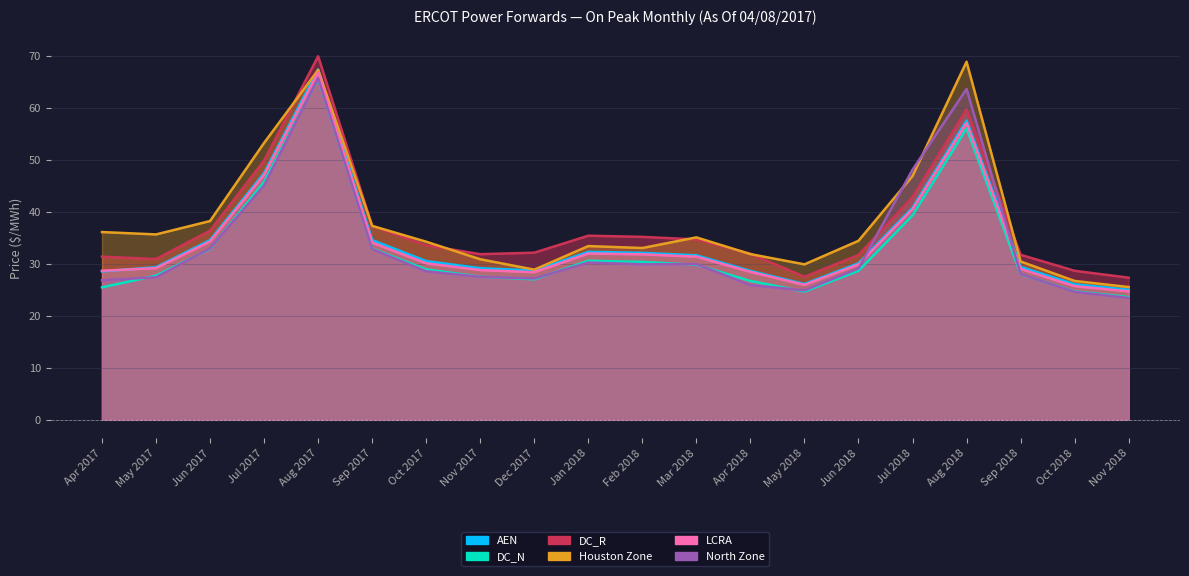

Where is the first local minimum for North Zone?

Dec 2017